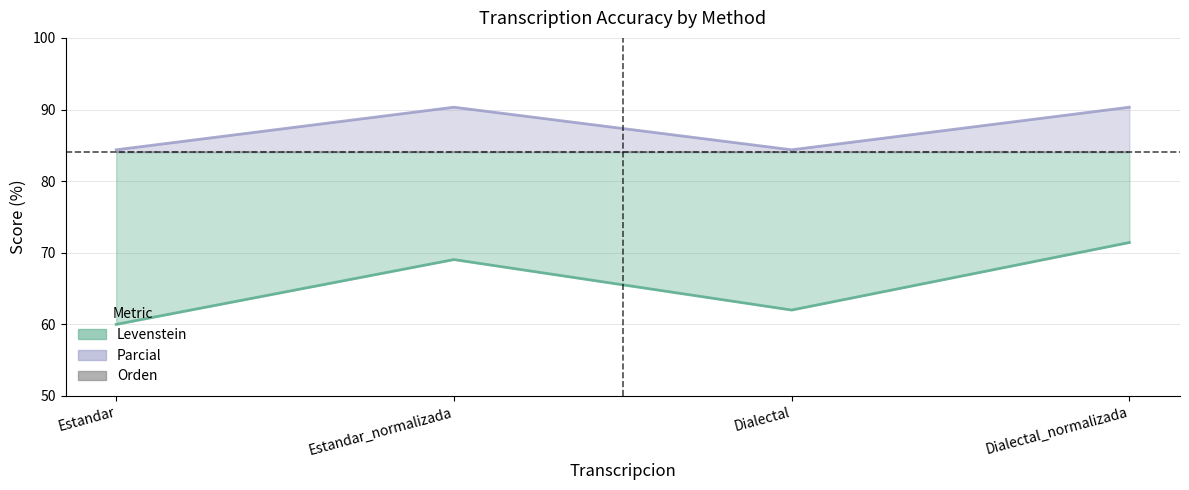

What is the sum of all Parcial values?

349.4